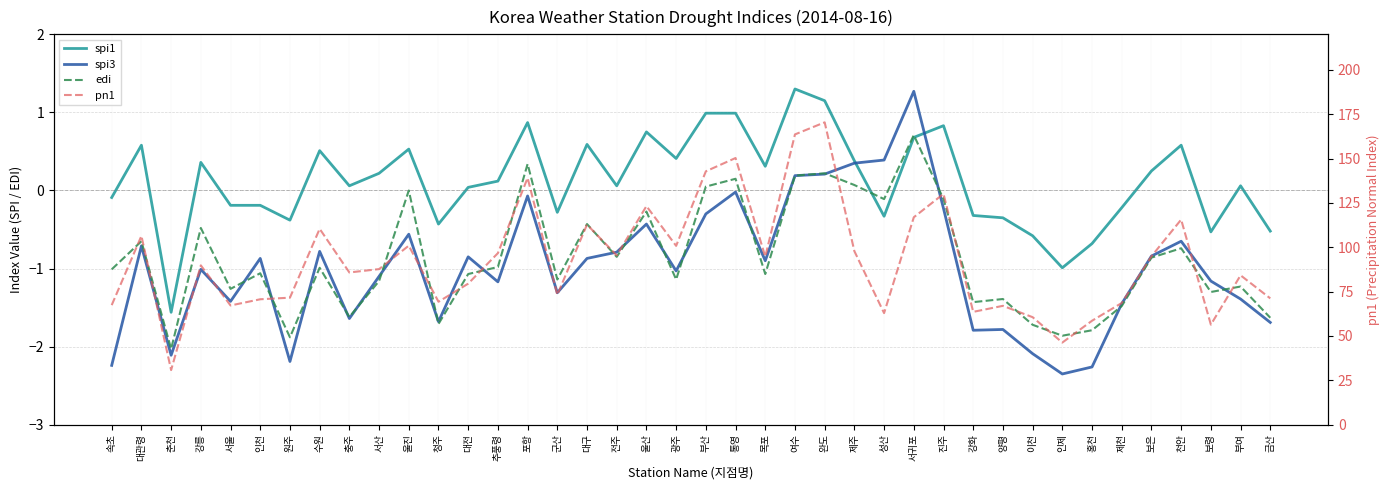

How many values in spi3 are below zero?

35